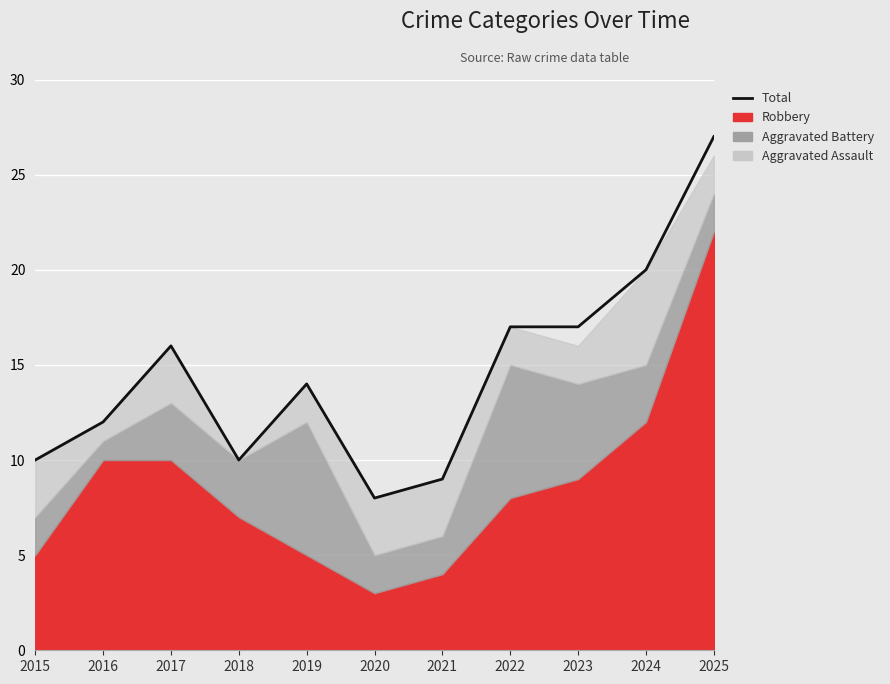

How many interior local peaks (higher than both neighbors) does the data have?

2